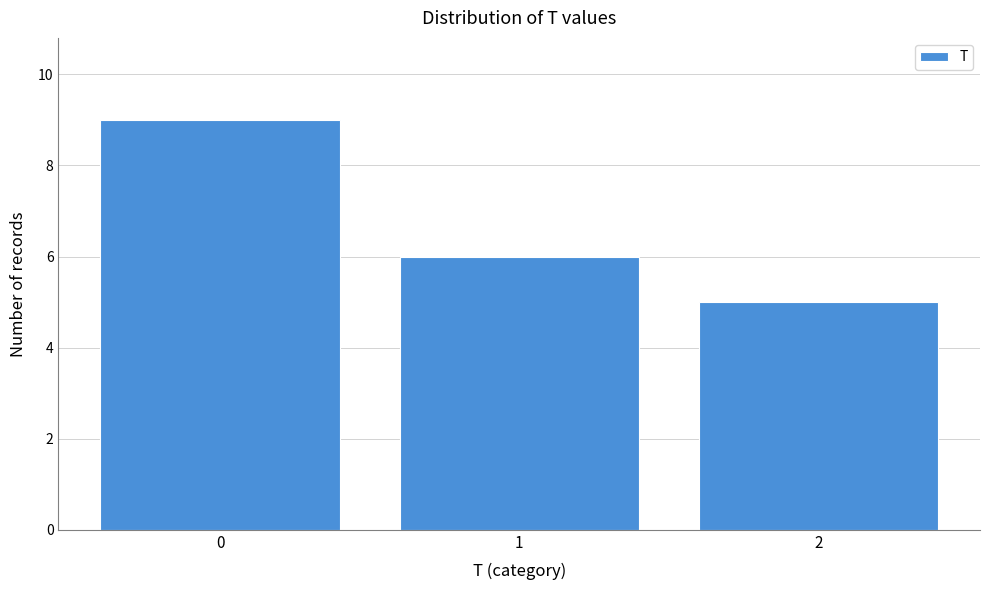

Reading right to left, extract all data points from this chart.

2=5	1=6	0=9